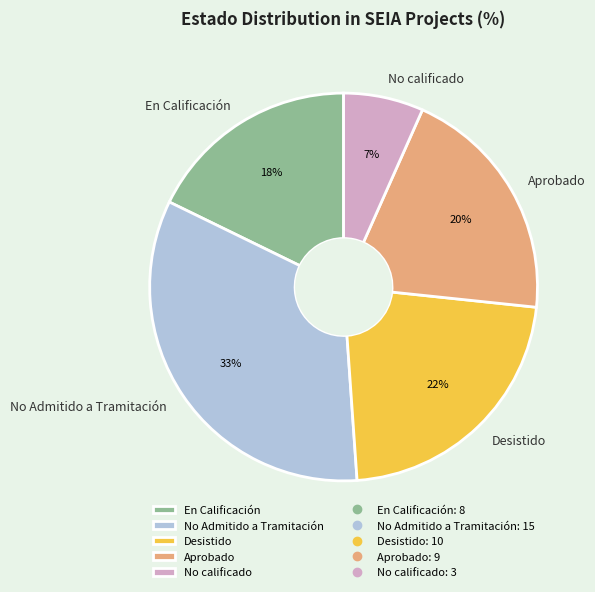

Which has a higher value, No Admitido a Tramitación or No calificado?

No Admitido a Tramitación